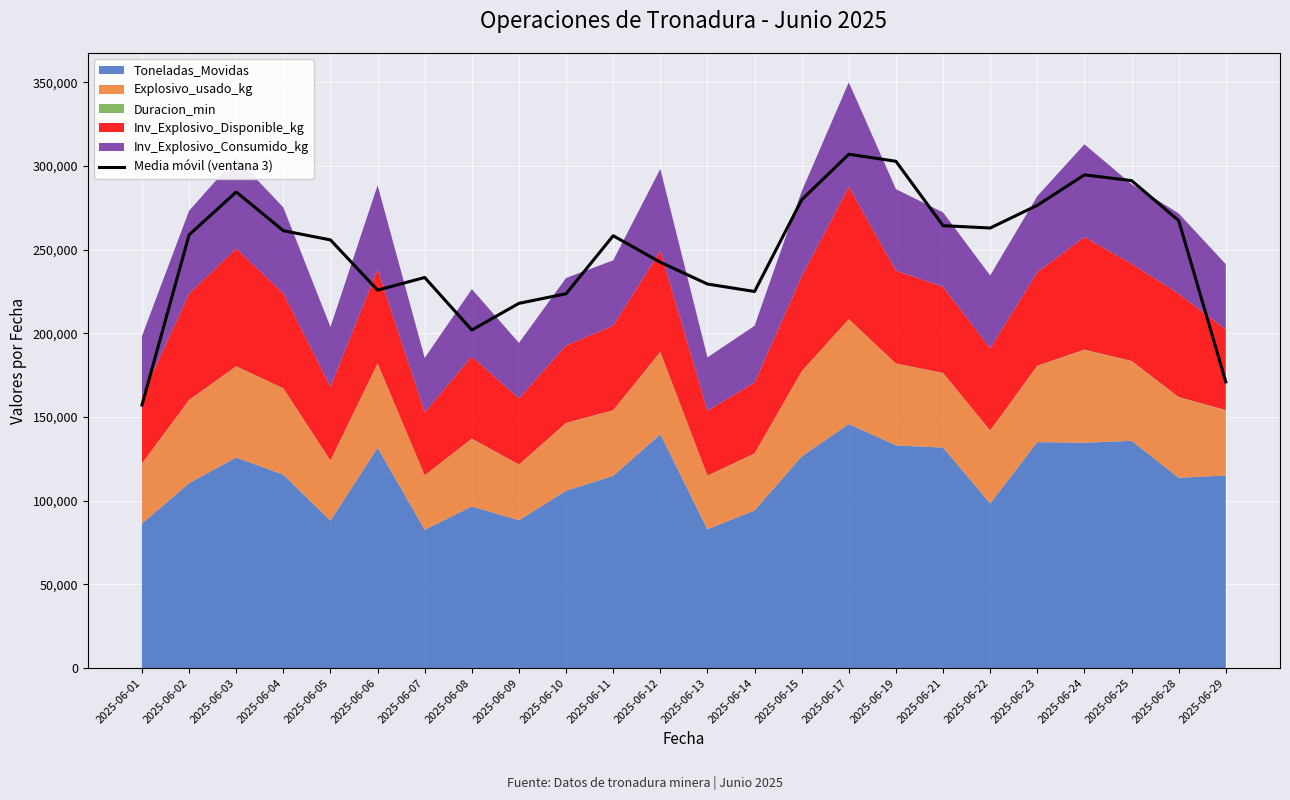

Reading left to right, what are all the values shown in this chart?

157179.0	258825.7	284454.7	261314.0	255805.7	225825.0	233359.0	201979.0	217913.7	223653.0	258302.7	242480.7	229446.3	224986.0	279777.0	306991.0	302783.3	264313.3	262921.3	276491.7	294680.3	291241.0	267360.7	170982.3